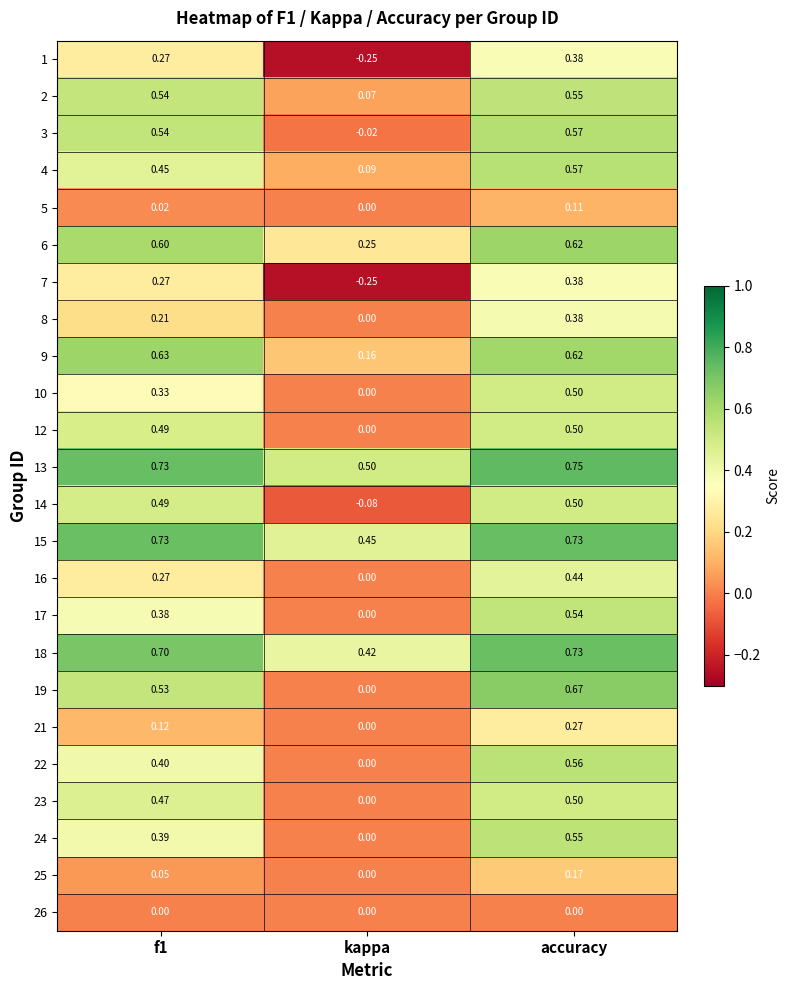

Is the value of 9 at f1 greater than the value of 25 at f1?

Yes